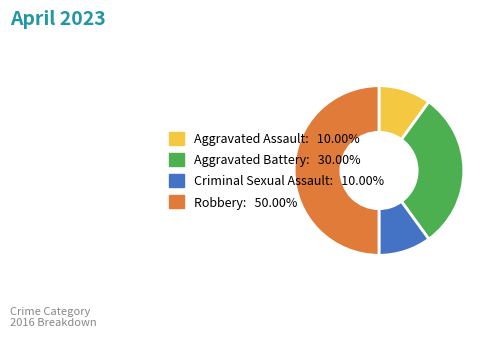

Between Aggravated Battery and Criminal Sexual Assault, which is larger?

Aggravated Battery